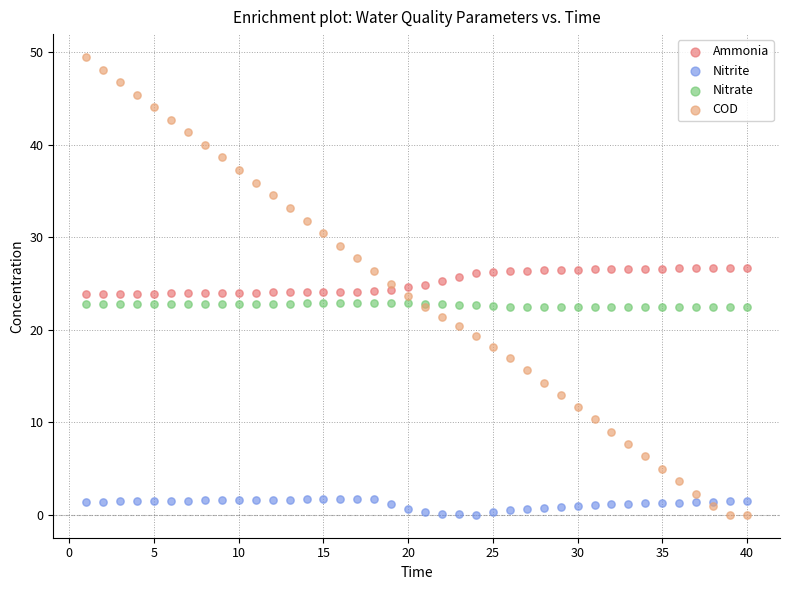

Which series reaches the maximum Y coordinate?

COD